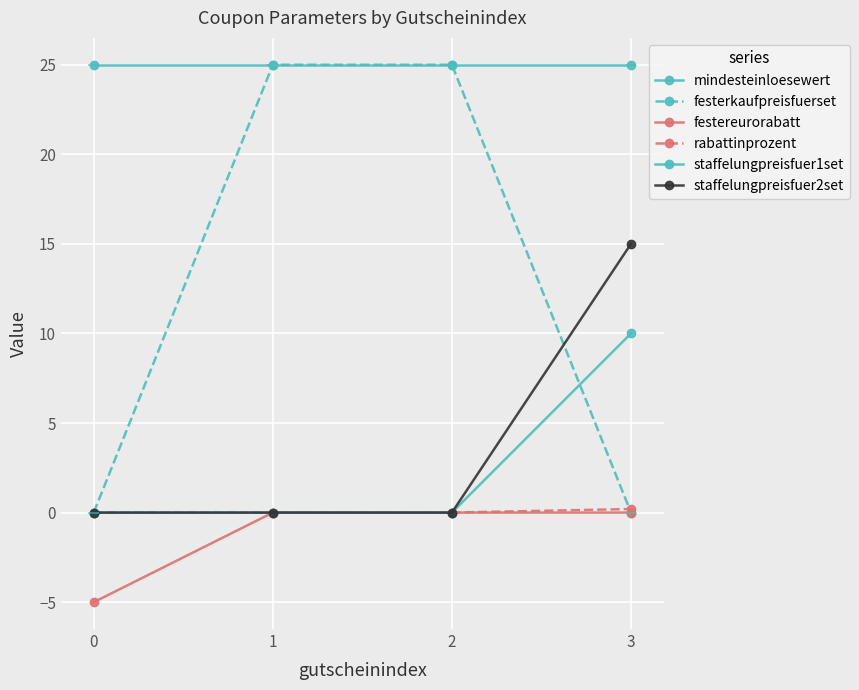

Reading left to right, what are all the values shown in this chart?

mindesteinloesewert: 25.0	25.0	25.0	25.0
festerkaufpreisfuerset: 0.0	25.0	25.0	0.0
festereurorabatt: -5.0	0.0	0.0	0.0
rabattinprozent: 0.0	0.0	0.0	0.2
staffelungpreisfuer1set: 0.0	0.0	0.0	10.0
staffelungpreisfuer2set: 0.0	0.0	0.0	15.0